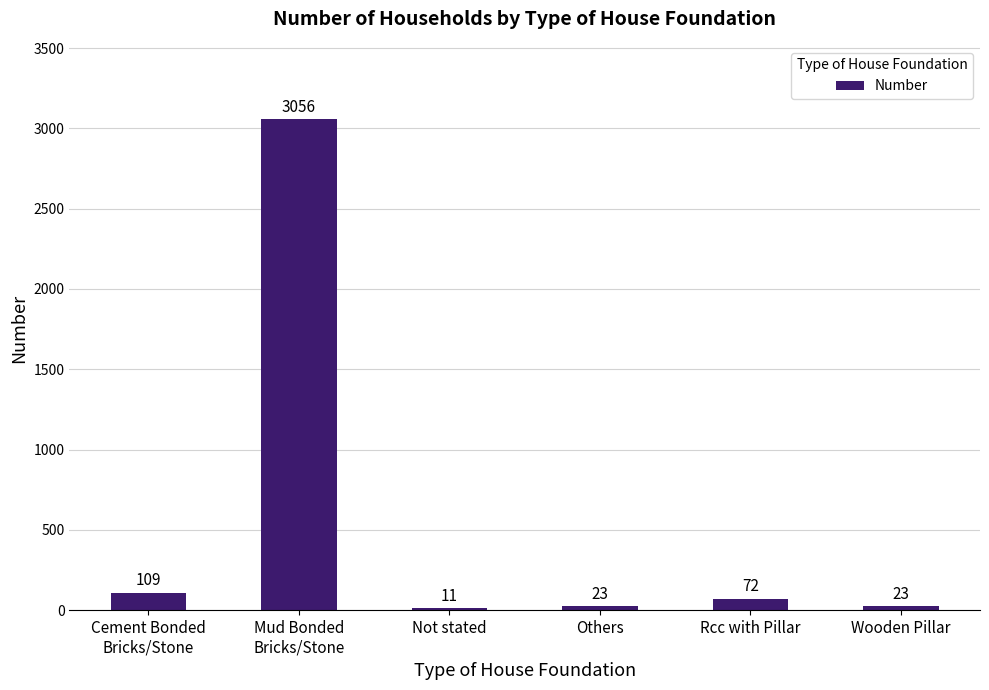

What is the value of the 1st bar from the left?

109